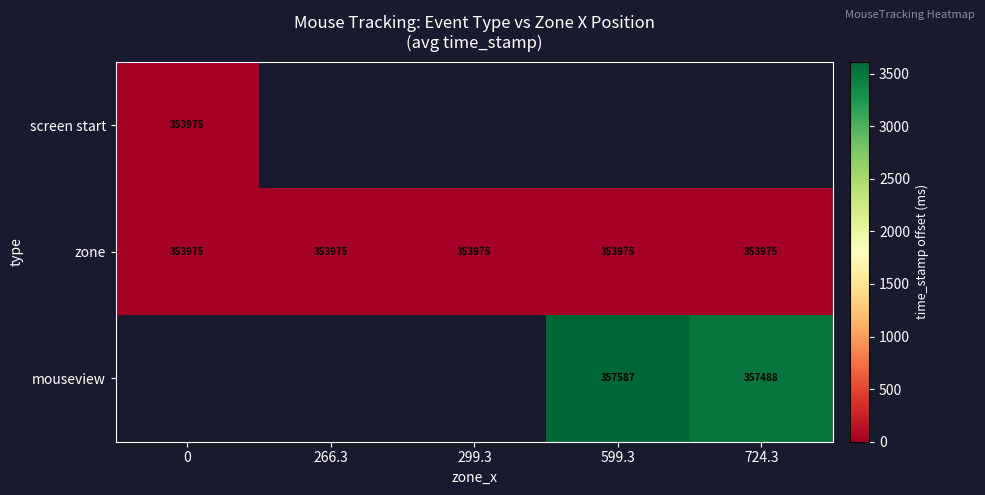

At how many categories does at least one series exceed 1224?

2